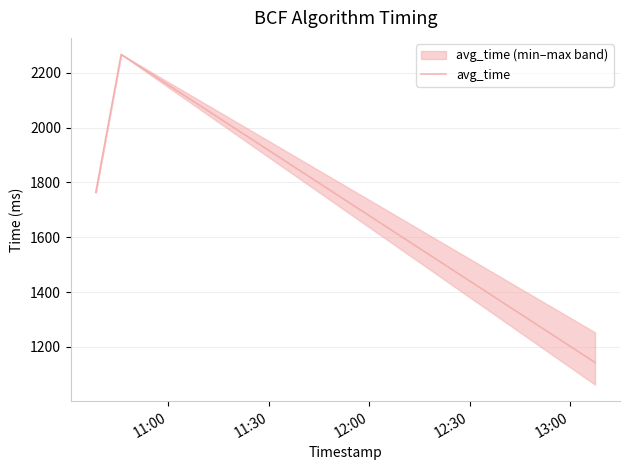

What is the maximum value for avg_time?

2267.0